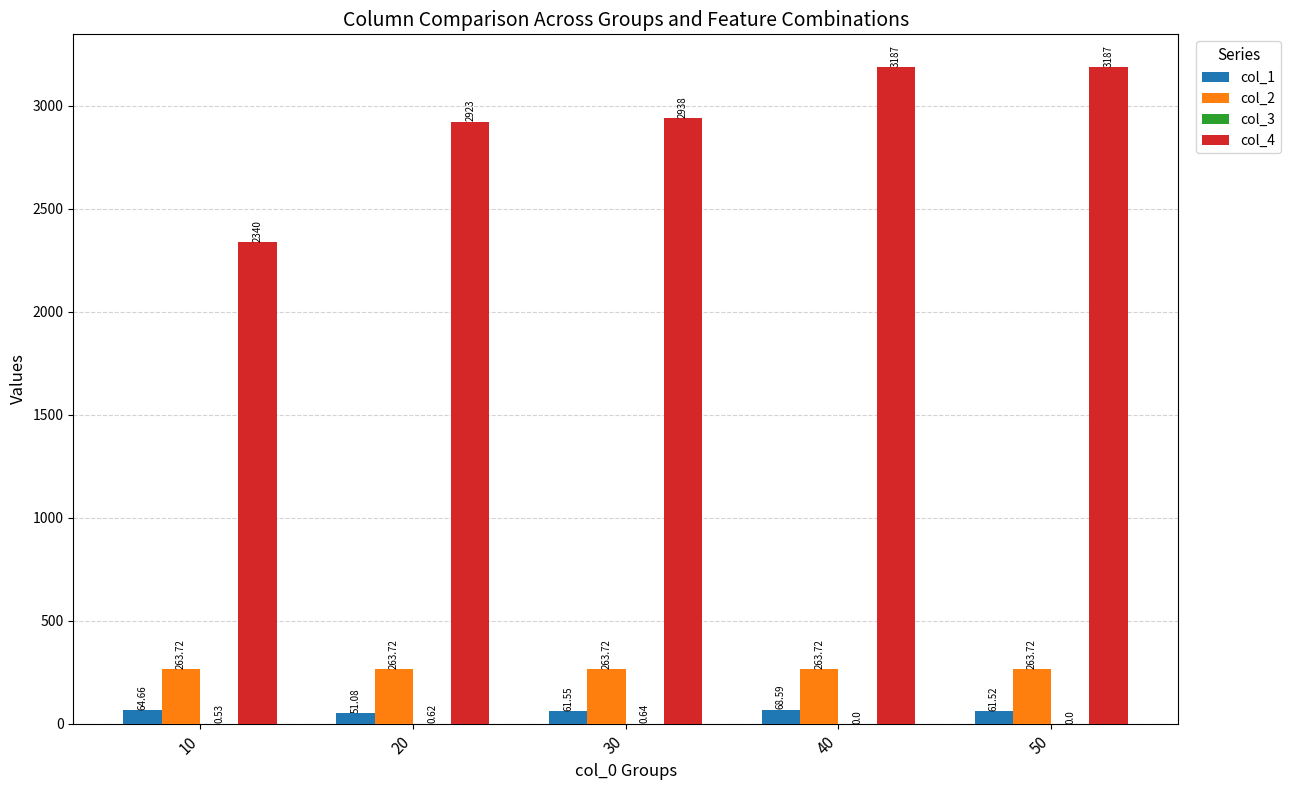

What is the sum of the col_2 values at 40 and 10?

527.4